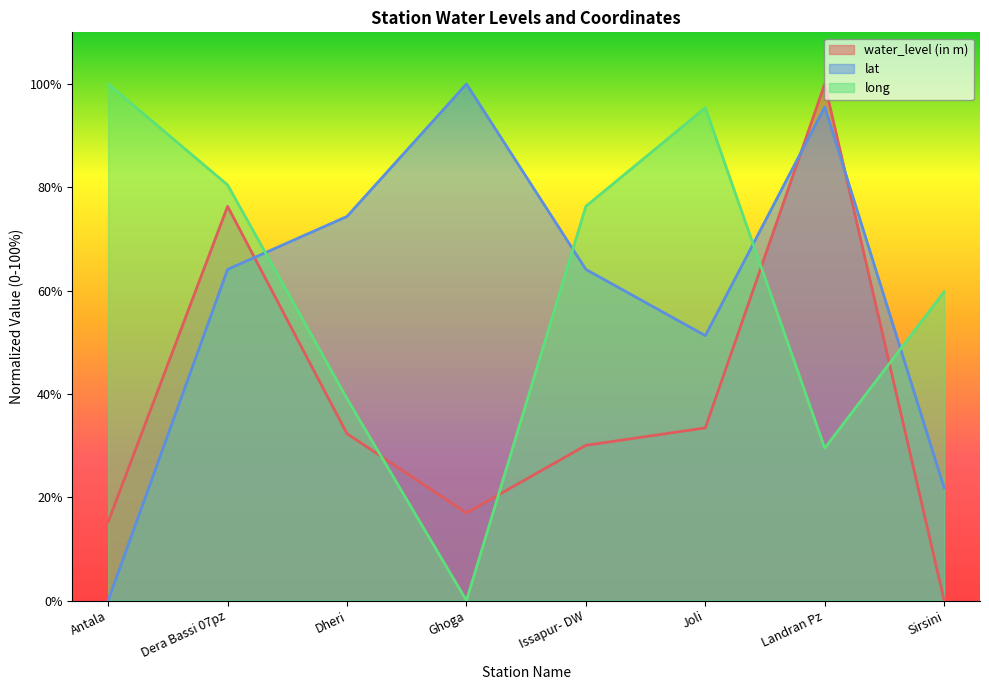

Reading left to right, transcribe all the data shown in this chart.

water_level (in m): Antala=15.2	Dera Bassi 07pz=76.3	Dheri=32.3	Ghoga=16.9	Issapur- DW=30.0	Joli=33.4	Landran Pz=100.0	Sirsini=0.0
lat: Antala=0.0	Dera Bassi 07pz=64.1	Dheri=74.4	Ghoga=100.0	Issapur- DW=64.1	Joli=51.3	Landran Pz=95.6	Sirsini=21.8
long: Antala=100.0	Dera Bassi 07pz=80.5	Dheri=39.1	Ghoga=0.0	Issapur- DW=76.3	Joli=95.4	Landran Pz=29.5	Sirsini=59.8